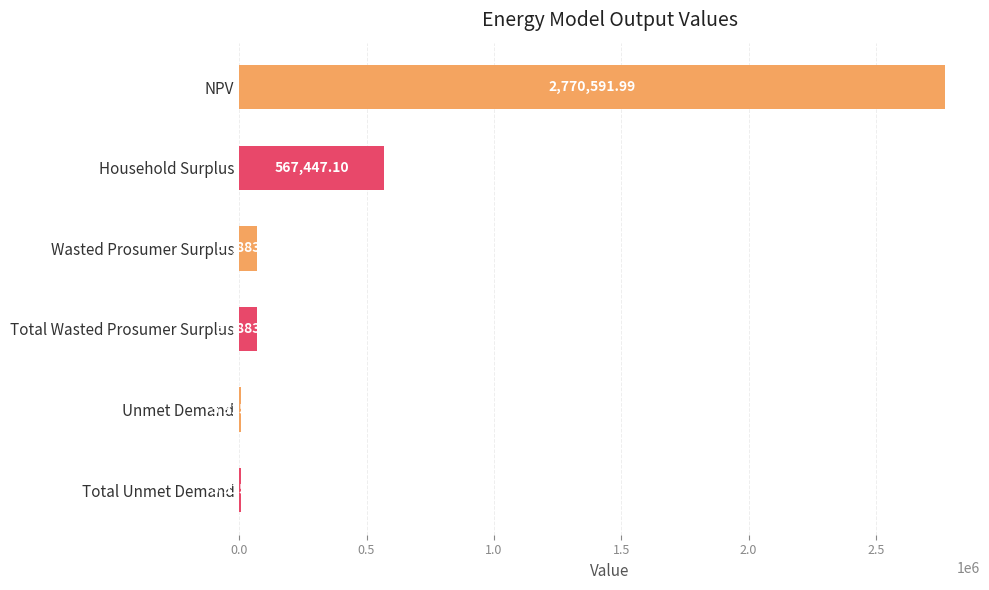

What is the sum of the values at Unmet Demand and Total Unmet Demand?

11830.6